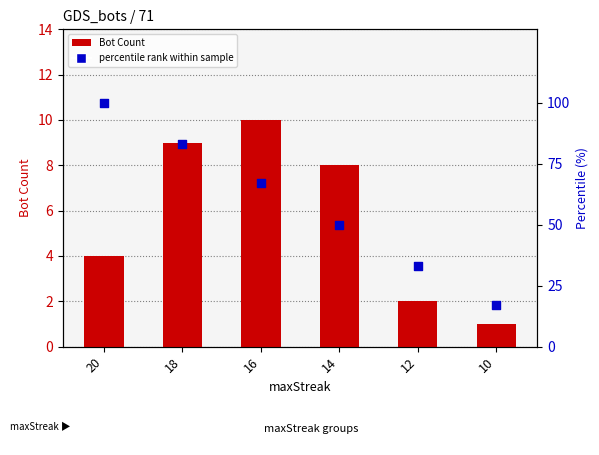

At which category is the sum across all series the highest?

20